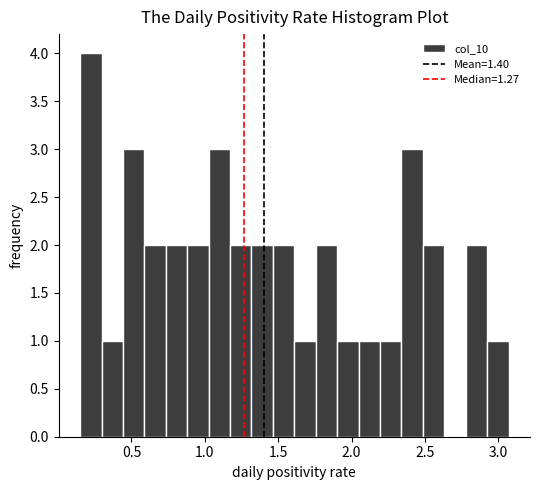

Around what value on the x-axis is the tallest bar? Give the approximate position of its centre, as read against the axis.

0.20